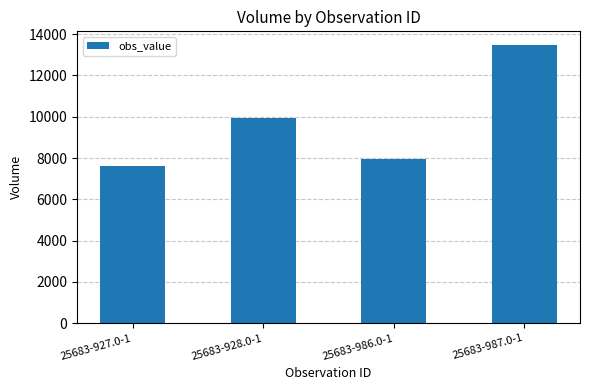

The chart shows a value of 9960 at 25683-928.0-1. True or false?

True